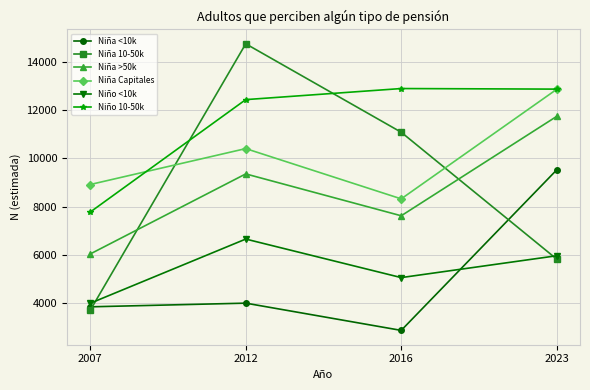

Where does the Niño <10k series first go above 5961?

2012